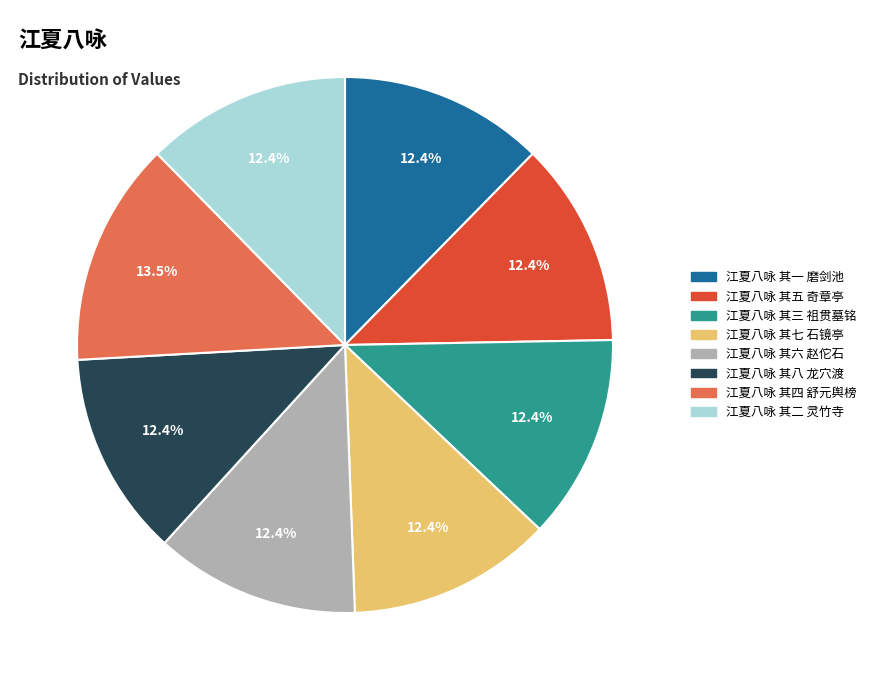

How many segments does this pie chart have?

8